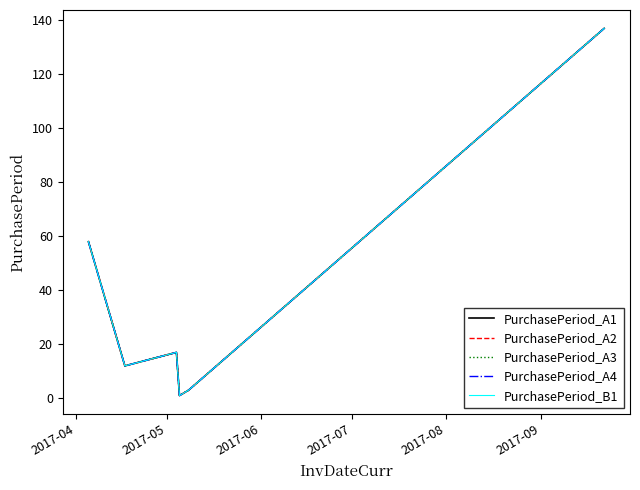

Does the chart have visible grid lines?

No